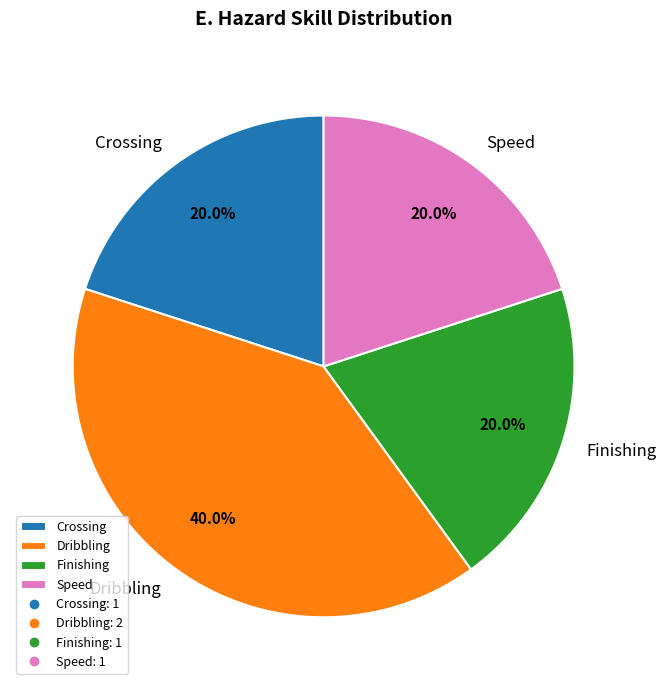

To the nearest percent, what is the average slice percentage?

25%